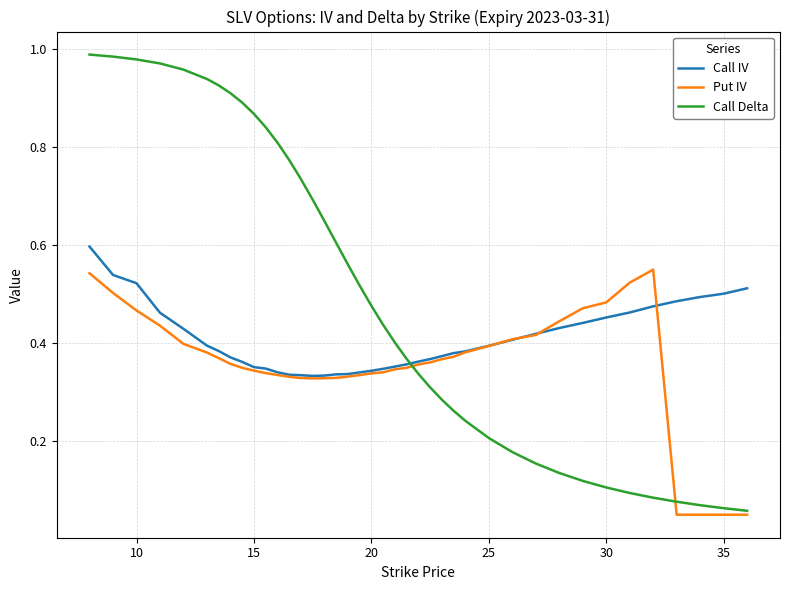

Does the chart display data point markers on the line(s)?

No